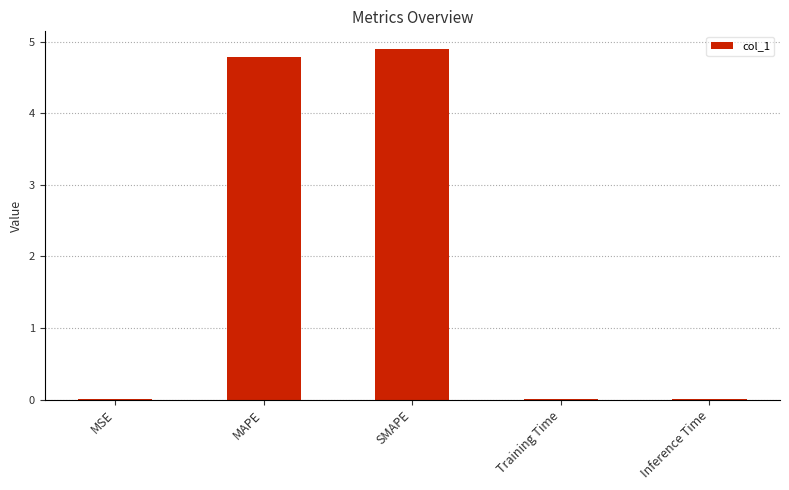

What is the maximum value shown in the chart?

4.9